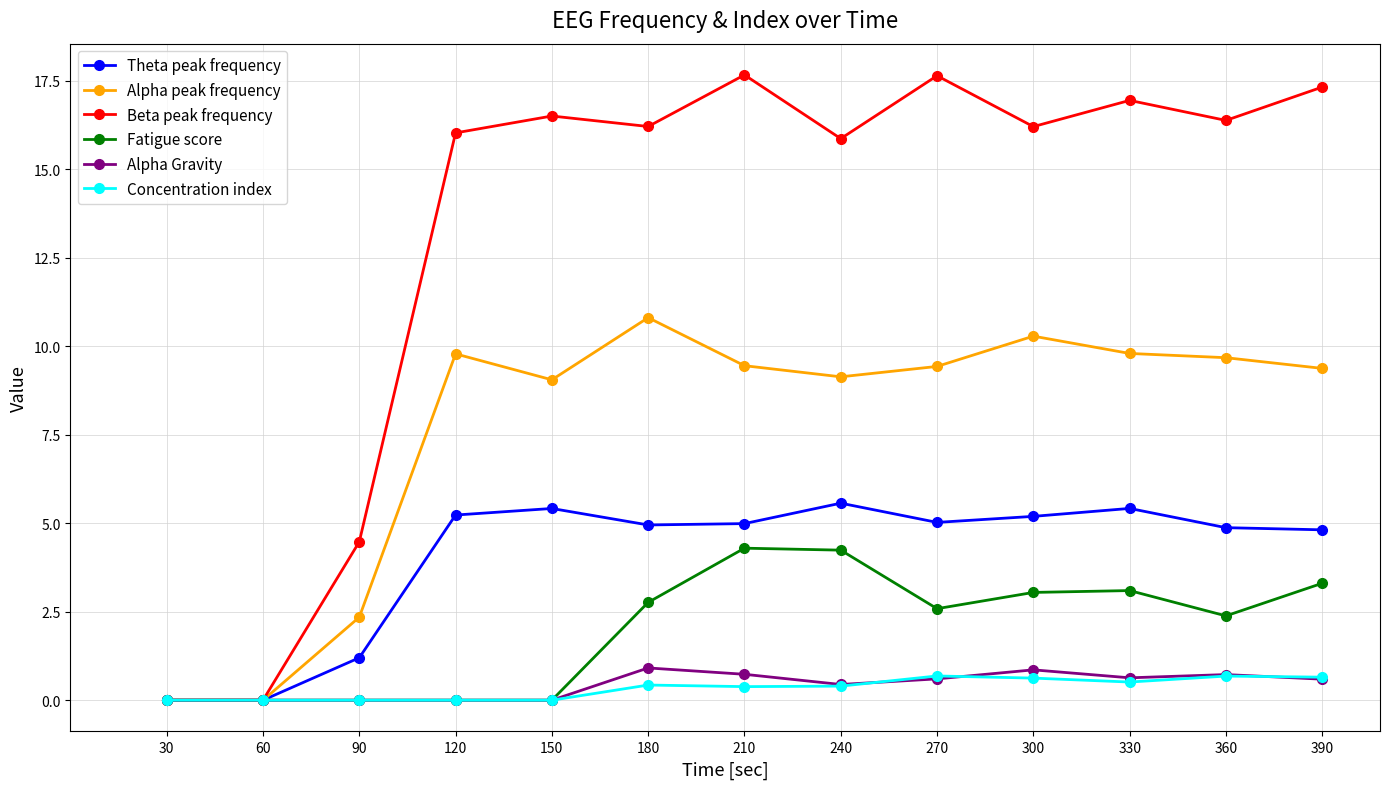

What is the highest value of the Beta peak frequency series?

17.7